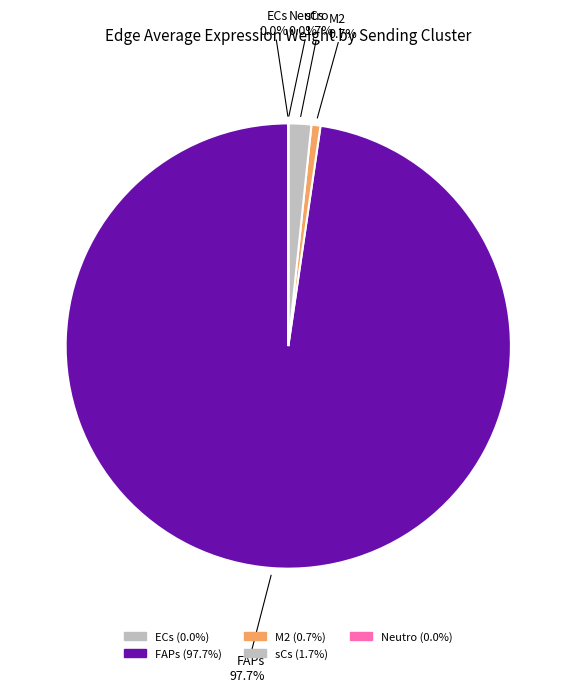

To the nearest percent, what is the difference between the sCs and FAPs slice percentages?

96%